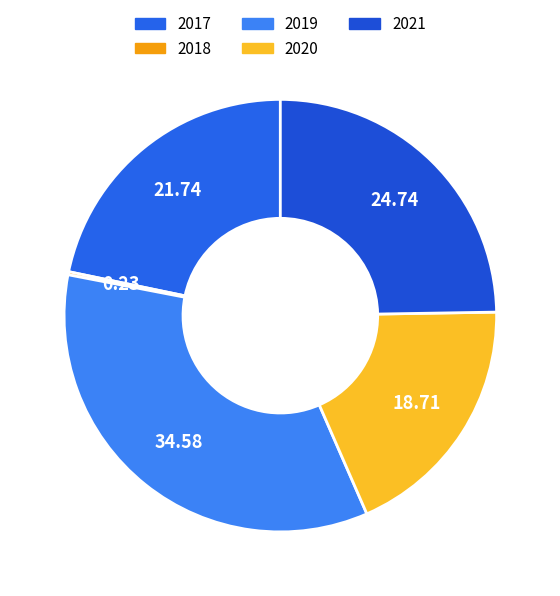

True or false: 2017 accounts for 22% of the total.

True